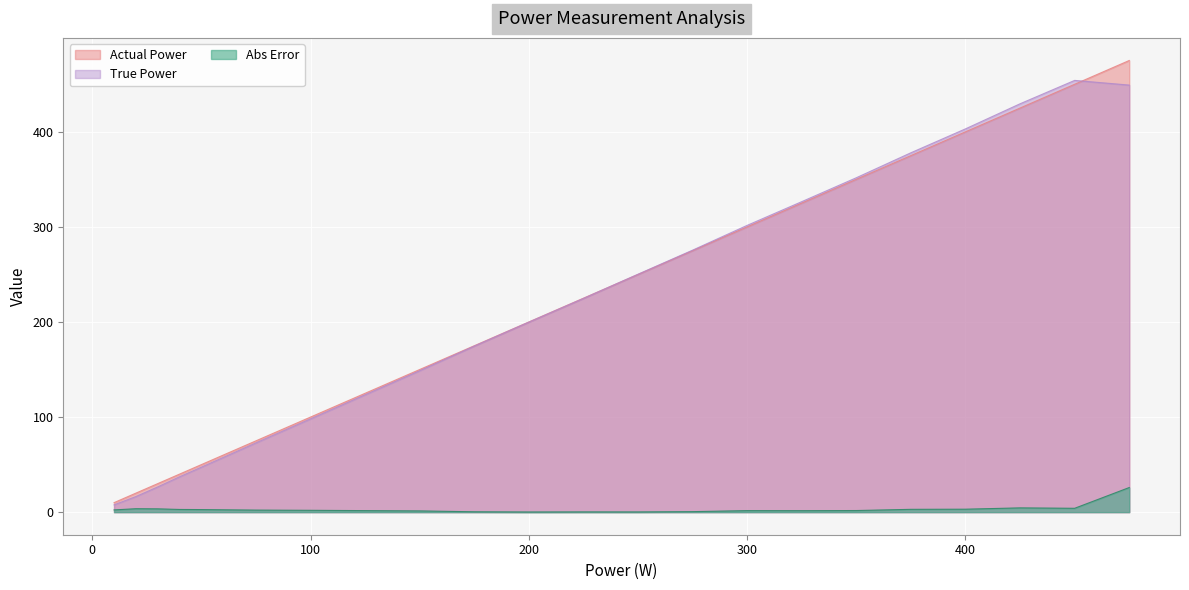

How many lines are shown in the chart?

3